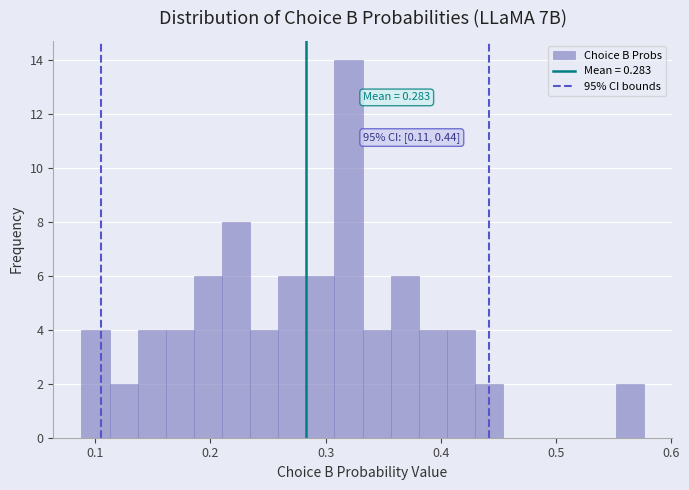

Read against the x-axis, roughly where is the centre of the tallest bar?

0.32